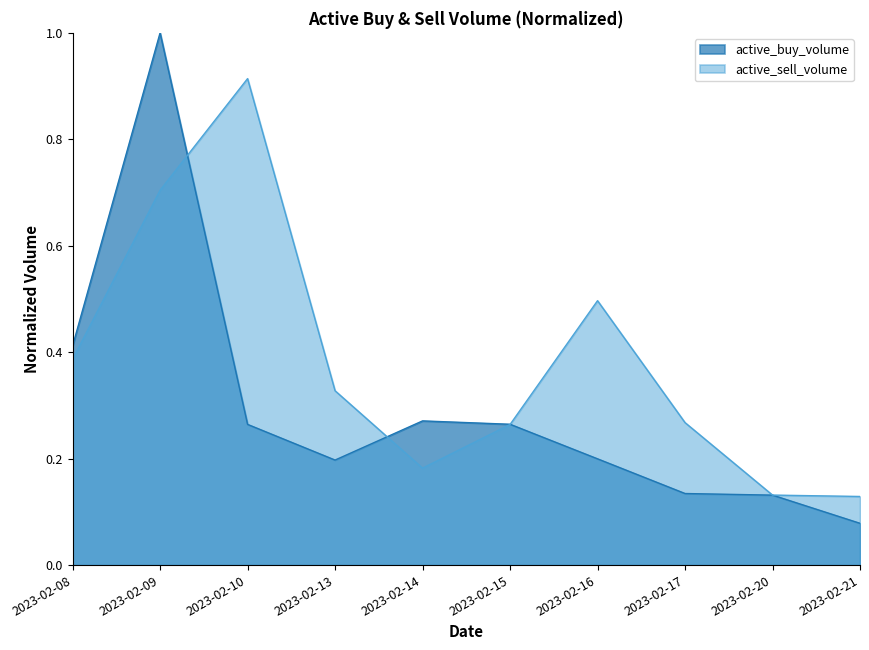

Does the chart have visible grid lines?

No